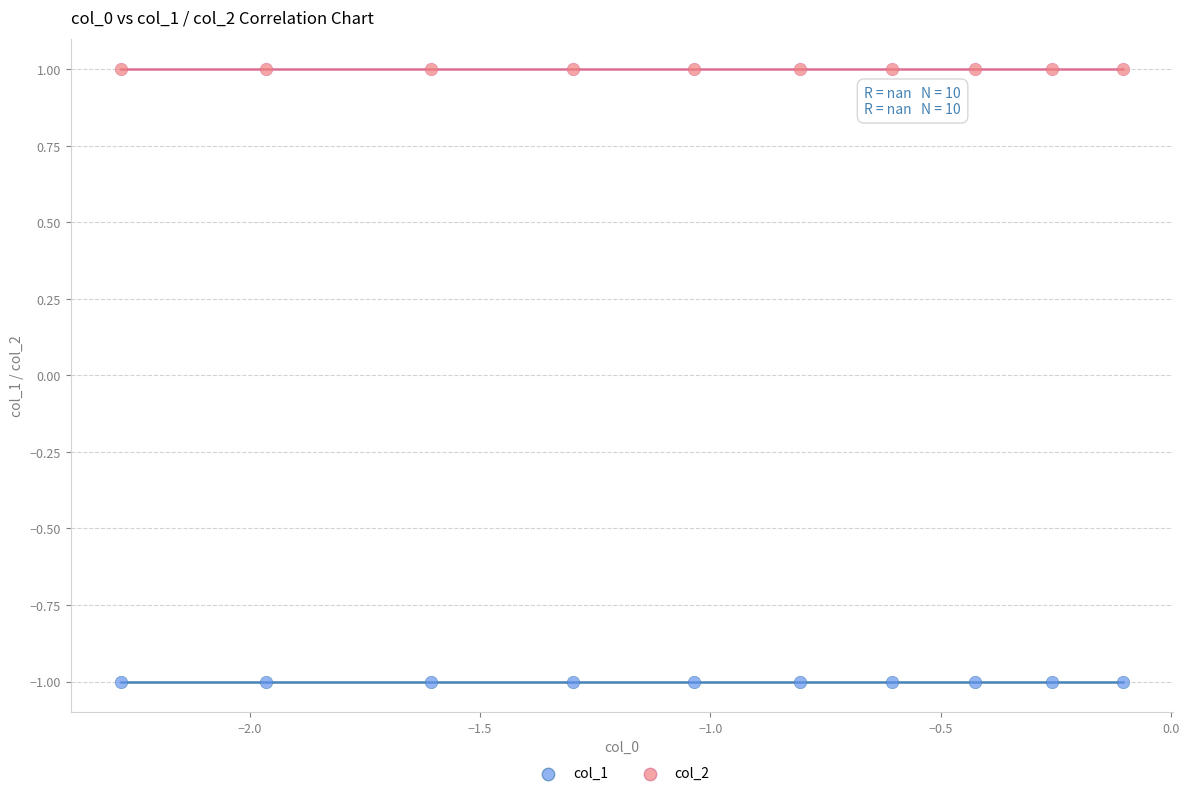

Which series contains the lowest Y value?

col_1